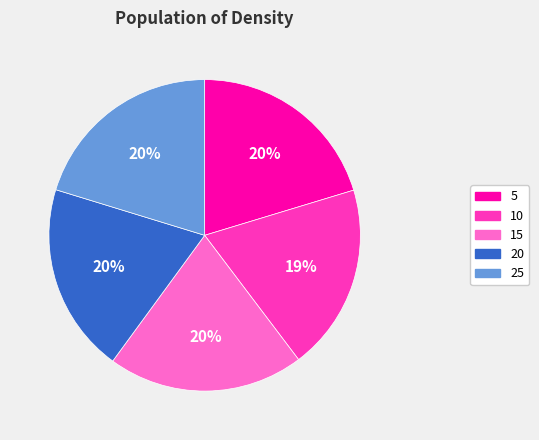

Does 10 represent more than half of the total?

No